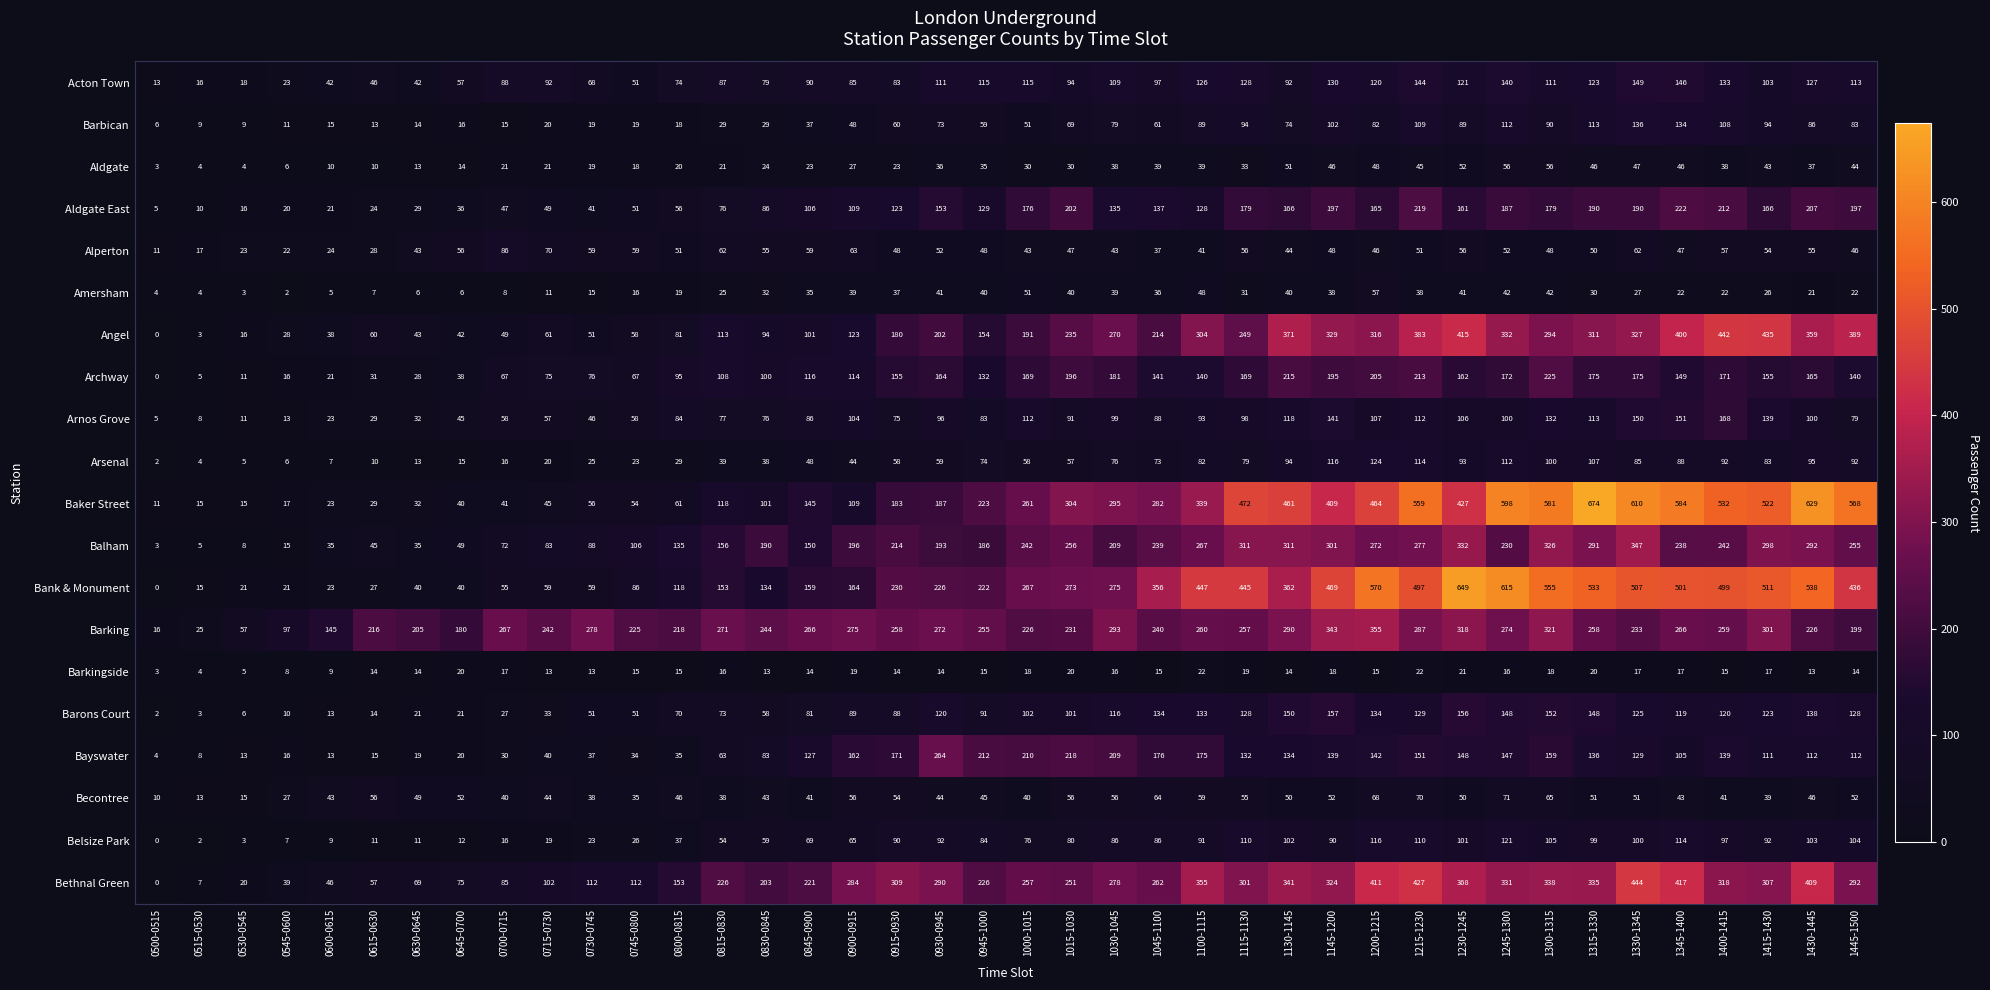

At which label does Belsize Park first exceed 86?

0915-0930